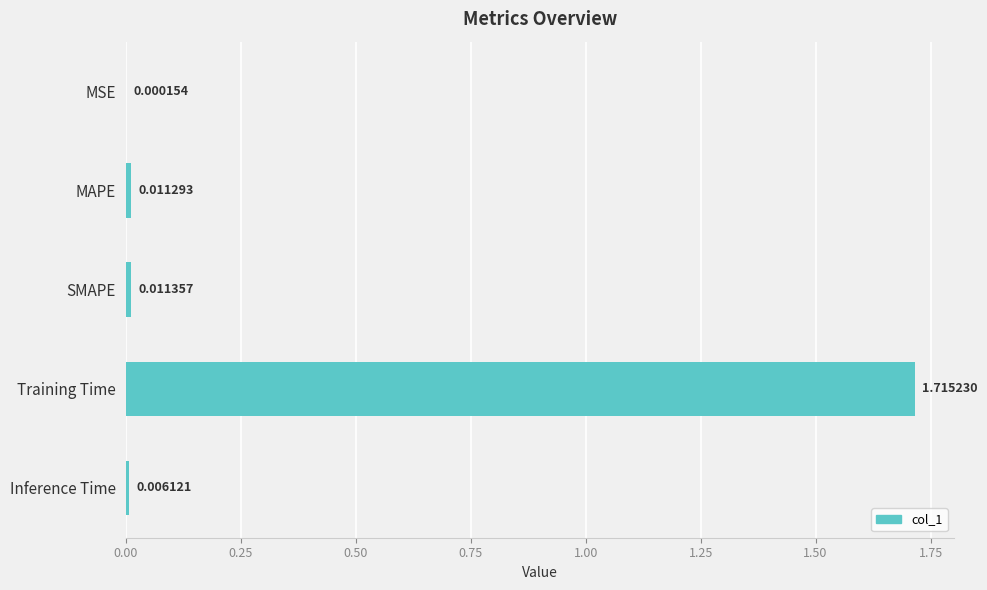

What is the average value?

0.3